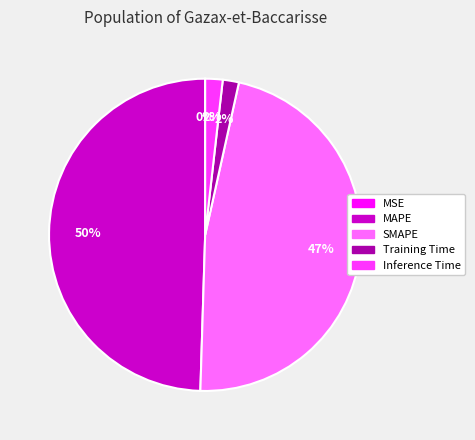

What is the largest slice in the pie chart?

MAPE